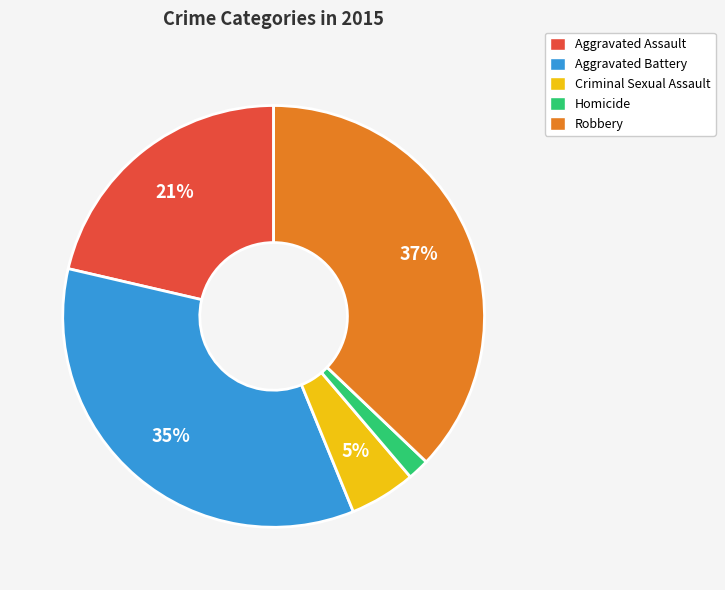

Does any single category account for the majority?

No